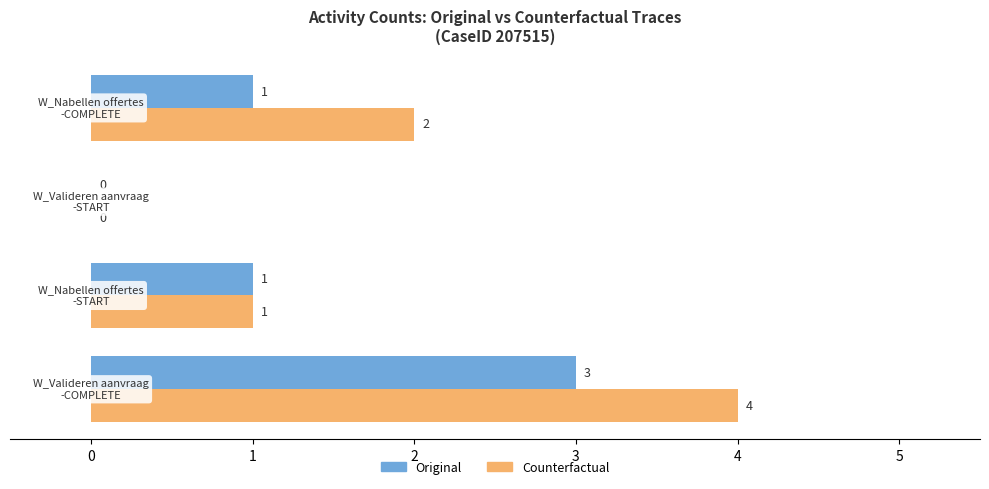

Which series has the largest total across all categories?

Counterfactual